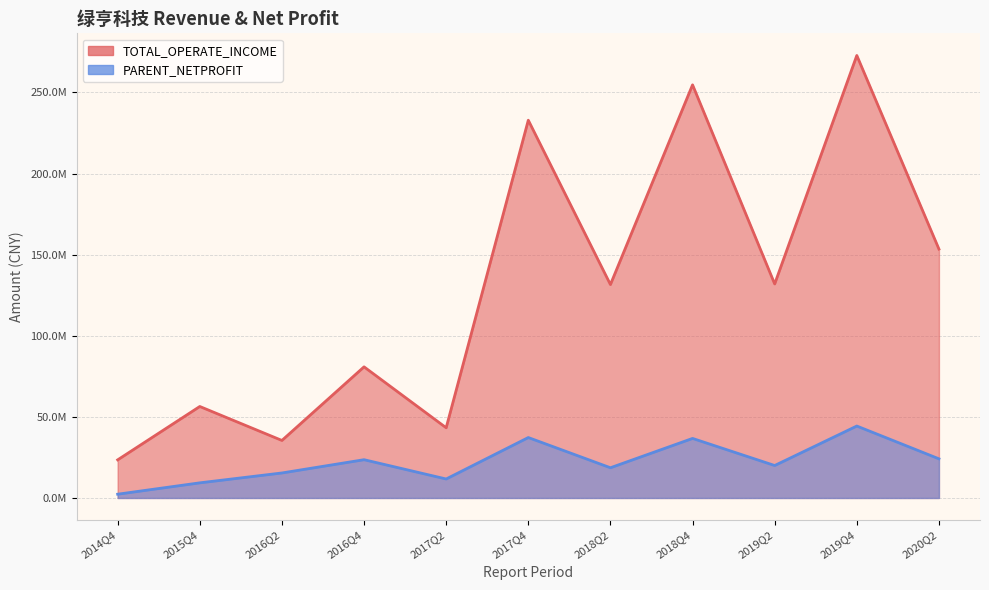

At how many categories does at least one series exceed 26886762?

10